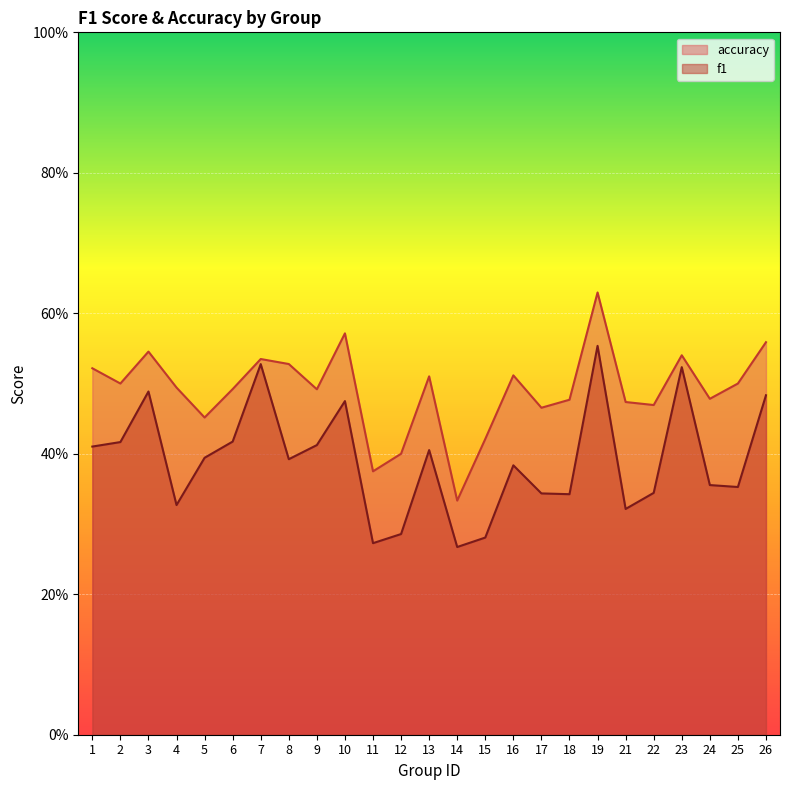

Reading left to right, extract all data points from this chart.

f1: 1=0.4	2=0.4	3=0.5	4=0.3	5=0.4	6=0.4	7=0.5	8=0.4	9=0.4	10=0.5	11=0.3	12=0.3	13=0.4	14=0.3	15=0.3	16=0.4	17=0.3	18=0.3	19=0.6	21=0.3	22=0.3	23=0.5	24=0.4	25=0.4	26=0.5
accuracy: 1=0.5	2=0.5	3=0.5	4=0.5	5=0.5	6=0.5	7=0.5	8=0.5	9=0.5	10=0.6	11=0.4	12=0.4	13=0.5	14=0.3	15=0.4	16=0.5	17=0.5	18=0.5	19=0.6	21=0.5	22=0.5	23=0.5	24=0.5	25=0.5	26=0.6